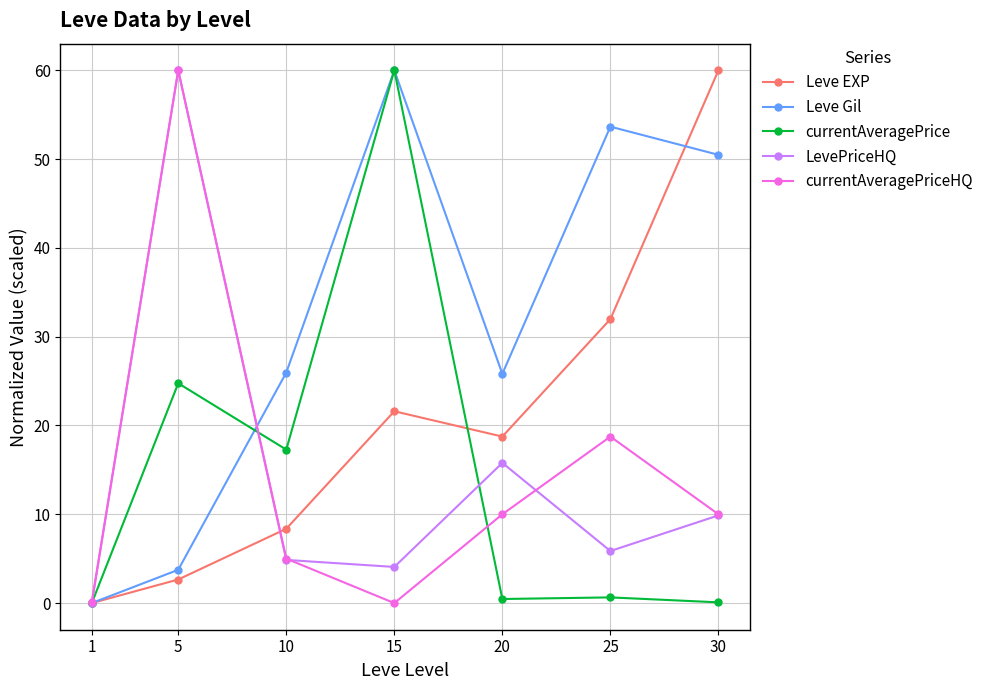

Which series has the largest total across all categories?

Leve Gil